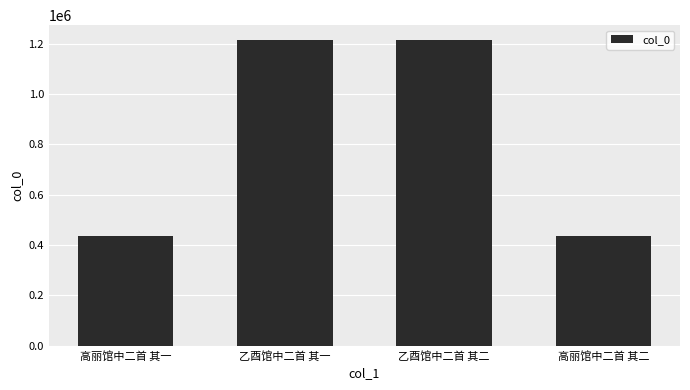

Approximately how many times larger is the value at 乙酉馆中二首 其一 compared to 高丽馆中二首 其二?

2.8